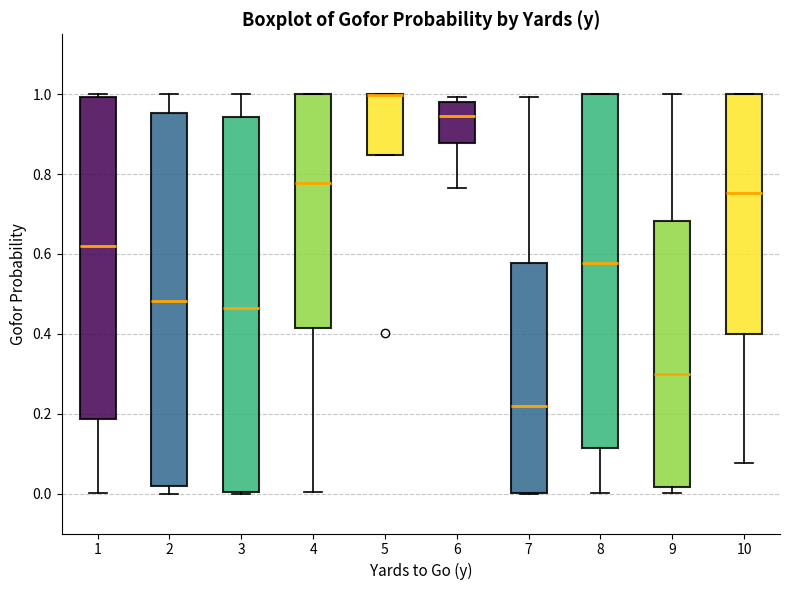

Reading left to right, transcribe this box plot: for each box, give where its median line is, the range the box spans, and where its two whiskers end, as read against the y-axis. The values are not printed on the chart, so give them approximately, as read against the axis.

1: median 0.62, box 0.18 to 1.00, whiskers 0.00 to 1.00 (just above the box's upper edge)
2: median 0.48, box 0.02 to 0.96, whiskers 0.00 to 1.00
3: median 0.46, box 0.00 to 0.94, whiskers 0.00 to 1.00
4: median 0.78, box 0.42 to 1.00, whiskers 0.00 to 1.00
5: median 1.00 (drawn on the box's upper edge), box 0.84 to 1.00, whiskers 0.84 to 1.00
6: median 0.94, box 0.88 to 0.98, whiskers 0.76 to 1.00
7: median 0.22, box 0.00 to 0.58, whiskers 0.00 to 1.00
8: median 0.58, box 0.12 to 1.00, whiskers 0.00 to 1.00
9: median 0.30, box 0.02 to 0.68, whiskers 0.00 to 1.00
10: median 0.76, box 0.40 to 1.00, whiskers 0.08 to 1.00